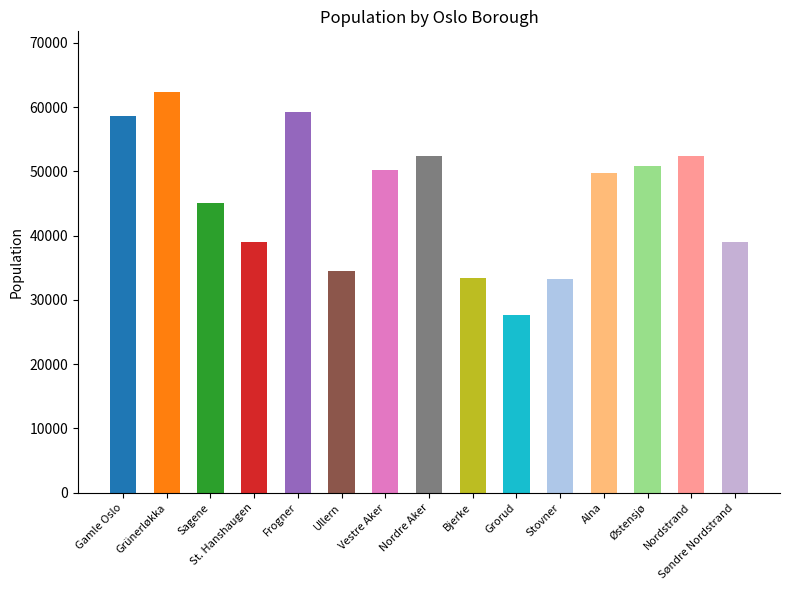

What is the minimum value shown in the chart?

27707